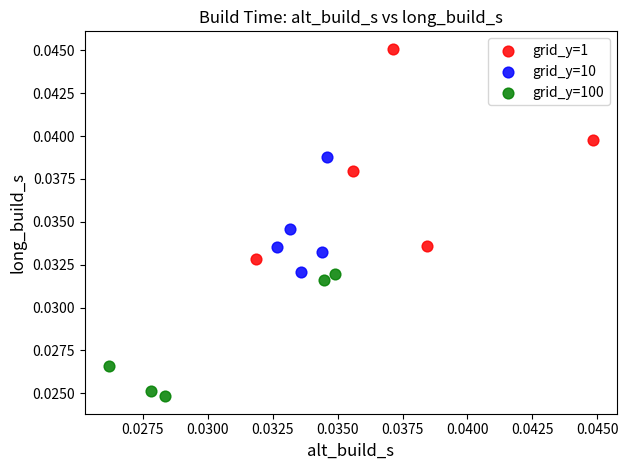

Which series has the widest spread of Y values?

grid_y=1